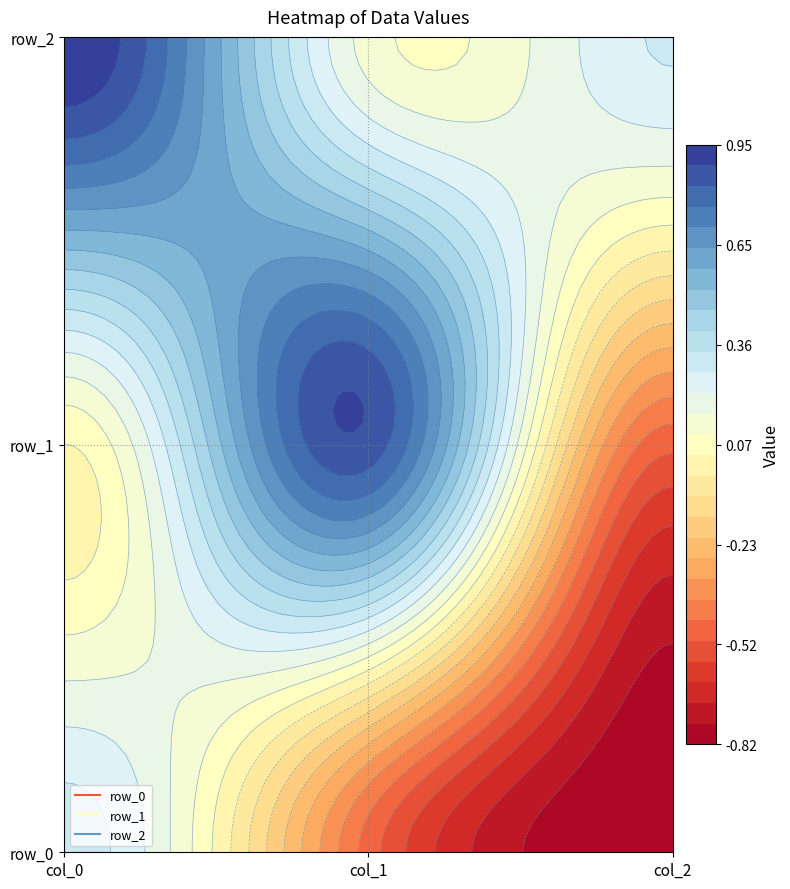

How many row_0 values are between 0 and 1?

1